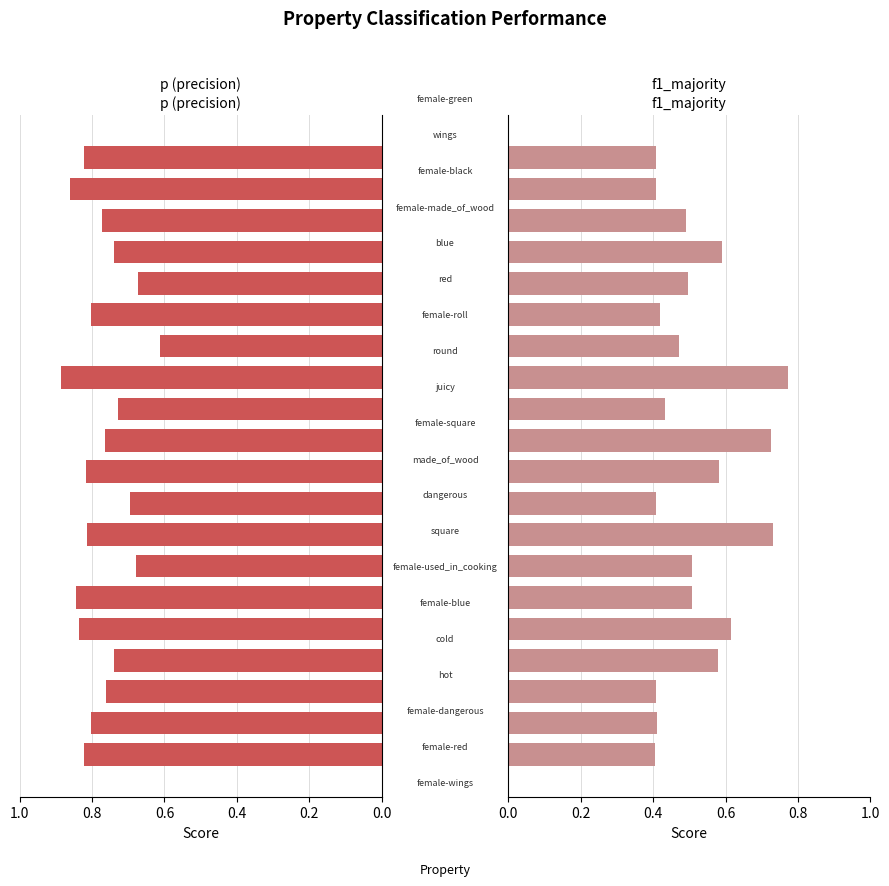

Which series has the largest total across all categories?

p